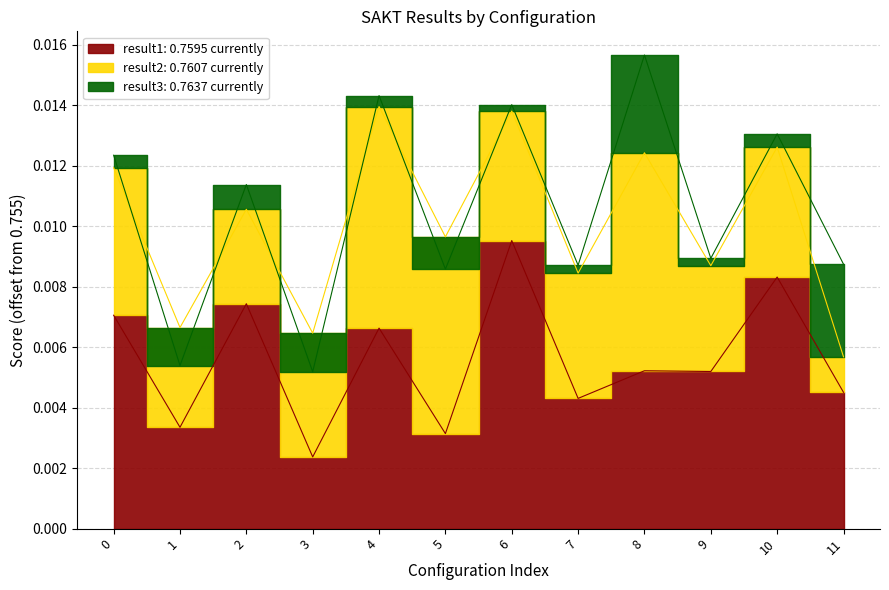

Is it true that result2 equals 0.0 at 3?

False